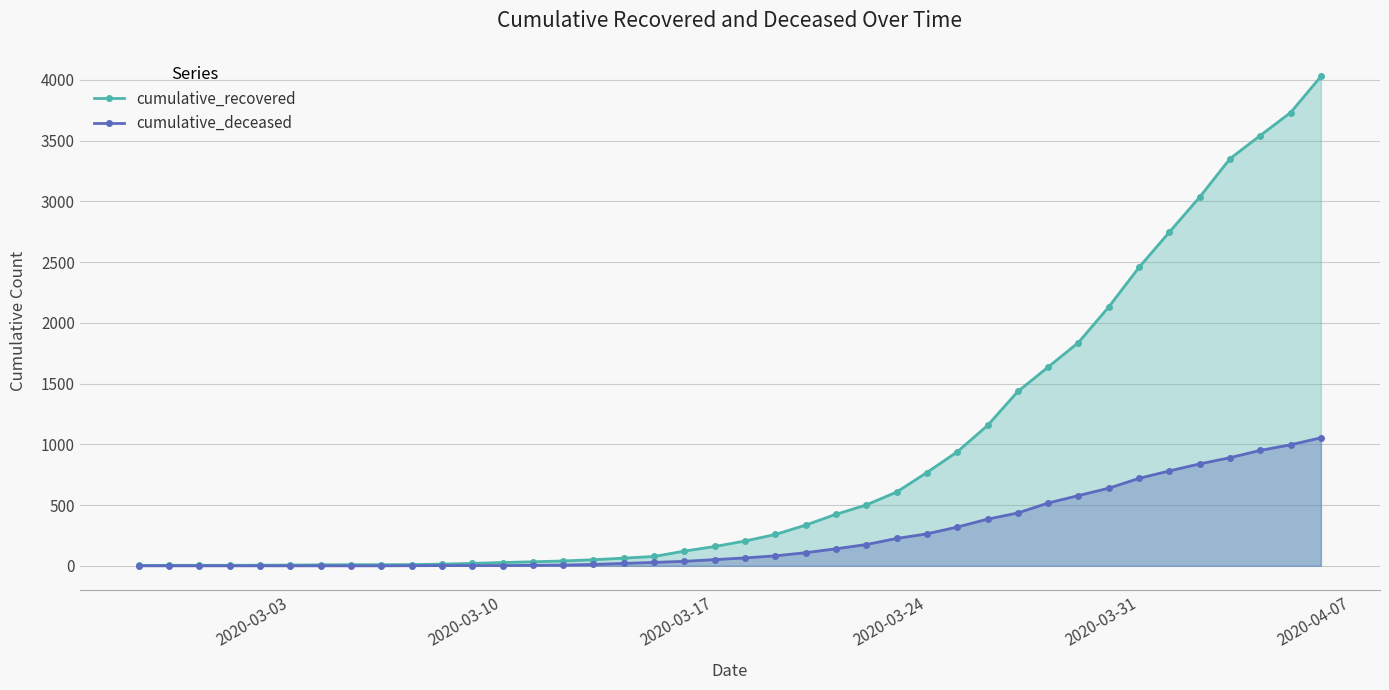

Rank the series by their maximum value, from highest to lowest.

cumulative_recovered, cumulative_deceased